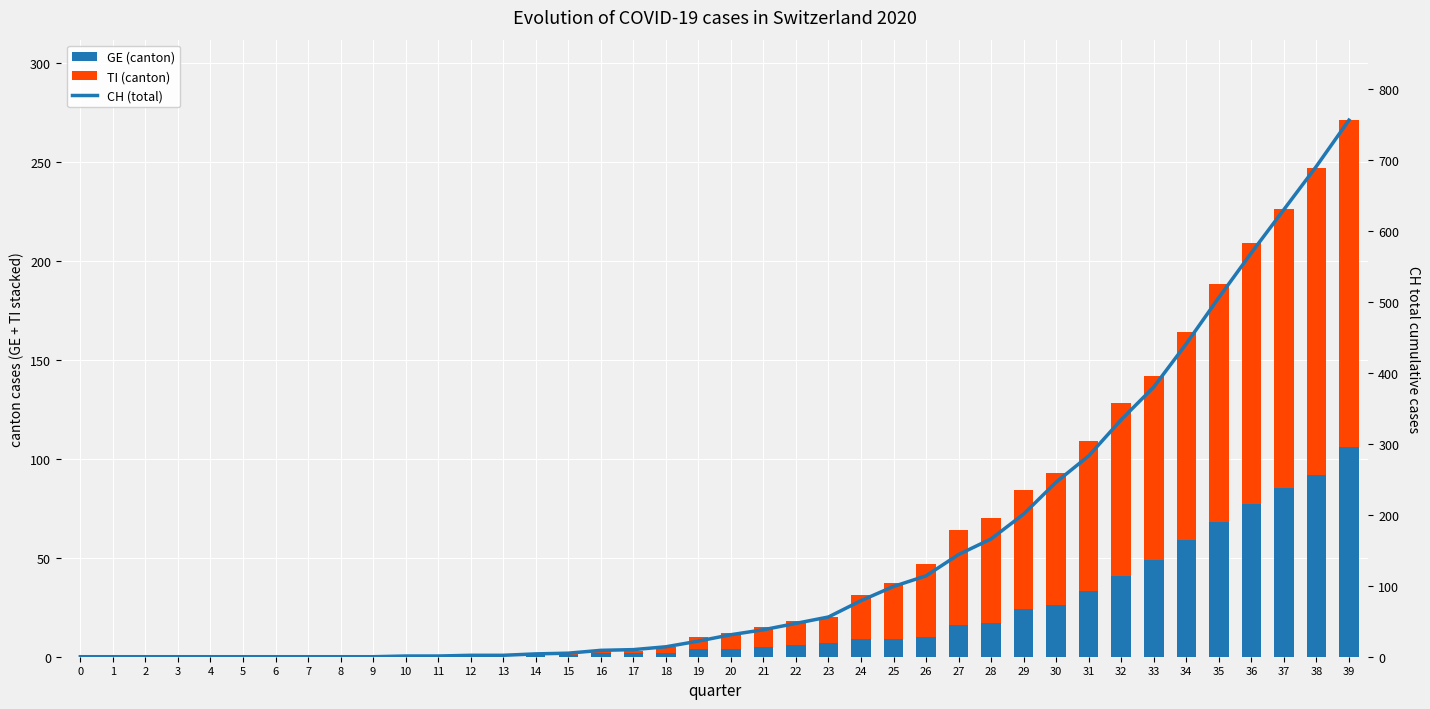

Reading left to right, extract all data points from this chart.

GE (canton): 0=0	1=0	2=0	3=0	4=0	5=0	6=0	7=0	8=0	9=0	10=0	11=0	12=0	13=0	14=1	15=1	16=2	17=2	18=2	19=4	20=4	21=5	22=6	23=7	24=9	25=9	26=10	27=16	28=17	29=24	30=26	31=33	32=41	33=49	34=59	35=68	36=77	37=85	38=92	39=106
TI (canton): 0=0	1=0	2=0	3=0	4=0	5=0	6=0	7=0	8=0	9=0	10=0	11=0	12=0	13=0	14=1	15=1	16=1	17=1	18=3	19=6	20=8	21=10	22=12	23=13	24=22	25=28	26=37	27=48	28=53	29=60	30=67	31=76	32=87	33=93	34=105	35=120	36=132	37=141	38=155	39=165
CH (total): 0=0	1=0	2=0	3=0	4=0	5=0	6=0	7=0	8=0	9=0	10=1	11=1	12=2	13=2	14=4	15=5	16=9	17=10	18=14	19=22	20=31	21=38	22=47	23=56	24=79	25=99	26=114	27=144	28=166	29=201	30=246	31=283	32=334	33=380	34=441	35=506	36=569	37=630	38=691	39=756